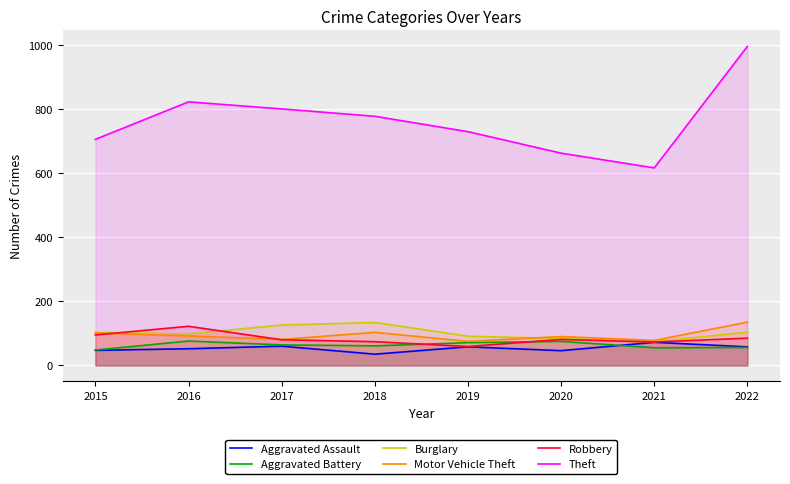

What is the sum of the Aggravated Assault values at 2021 and 2019?

130